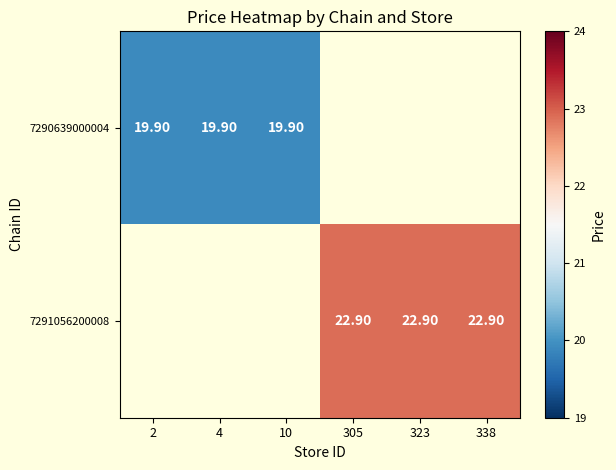

The value of 7291056200008 at 338 is 22.9. True or false?

True